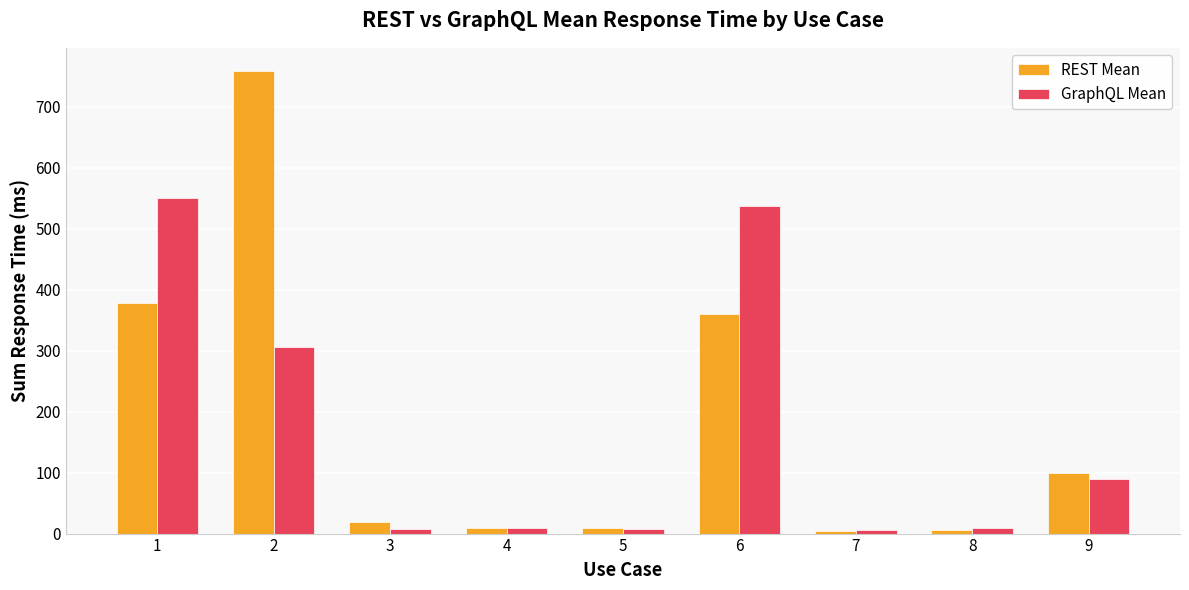

Between 1 and 7, which series saw the biggest shift?

GraphQL Mean